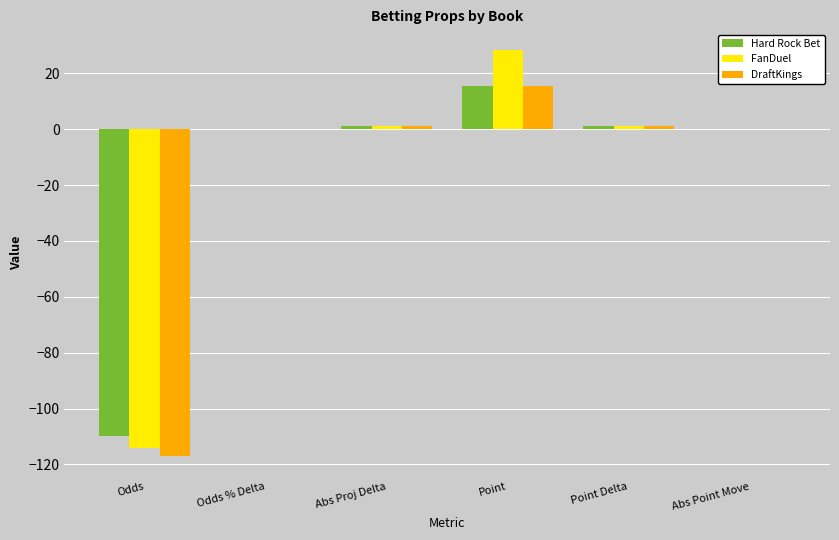

True or false: FanDuel has a value of 0.0 at Odds % Delta.

True